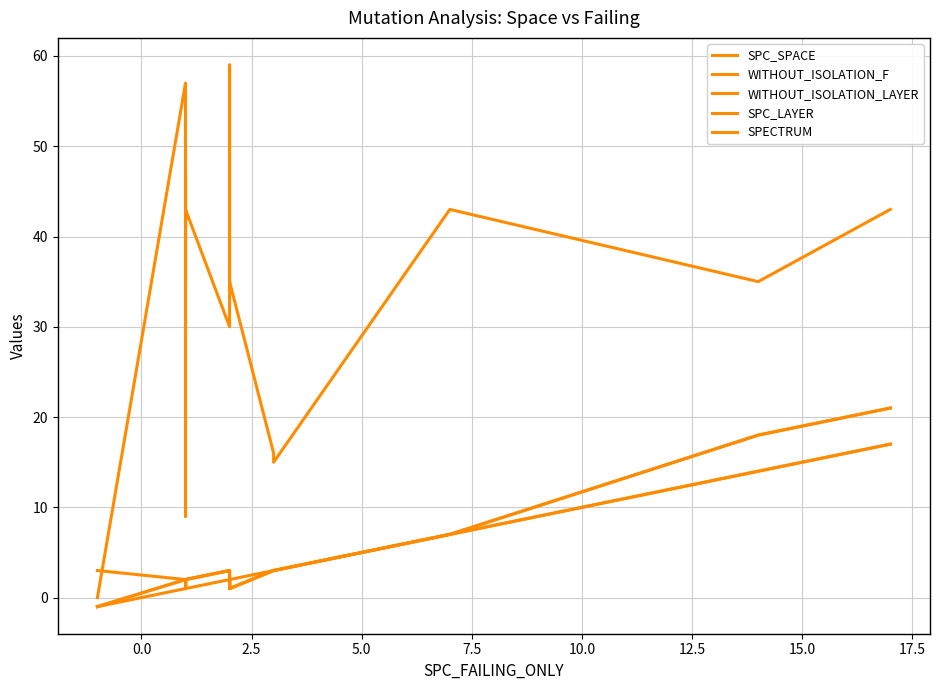

Which series has the largest range (max minus min)?

SPC_SPACE